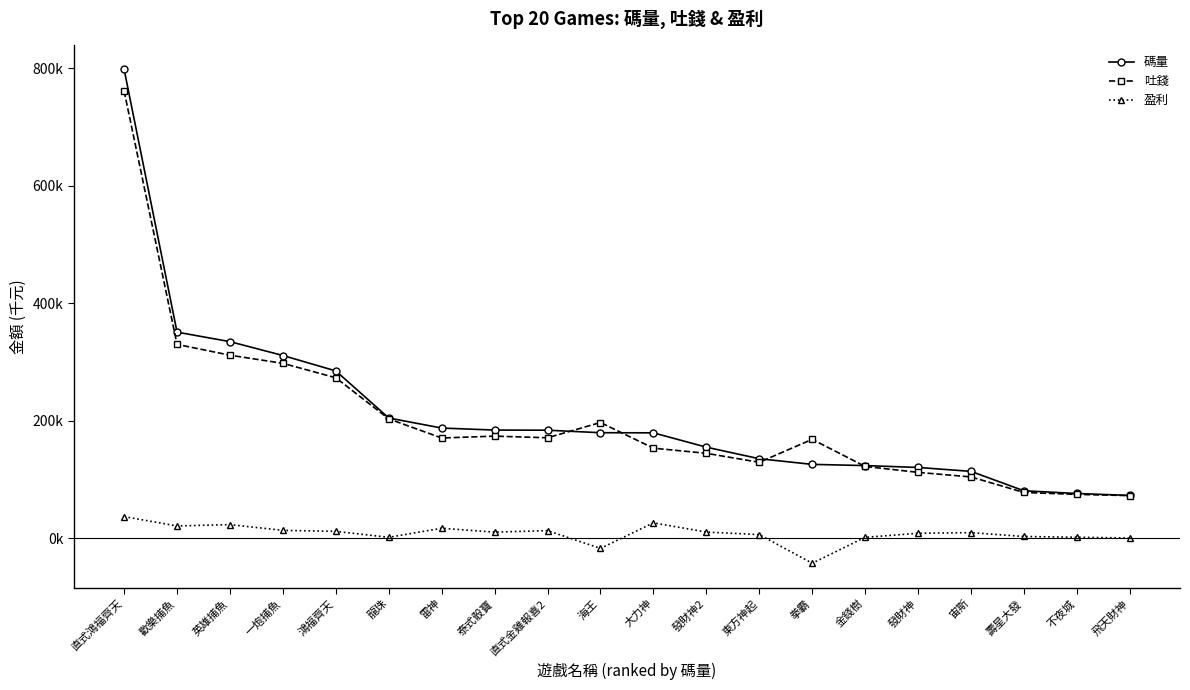

Is this an area chart (filled region under the line)?

No